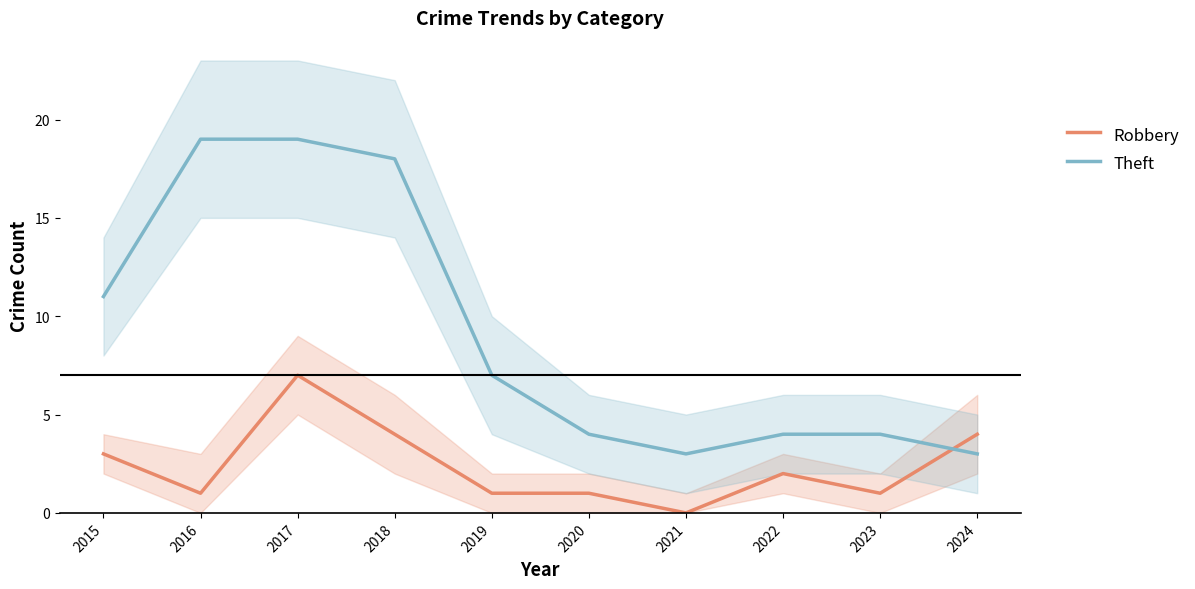

What value does the Theft series have at 2015, to the nearest 10?

10